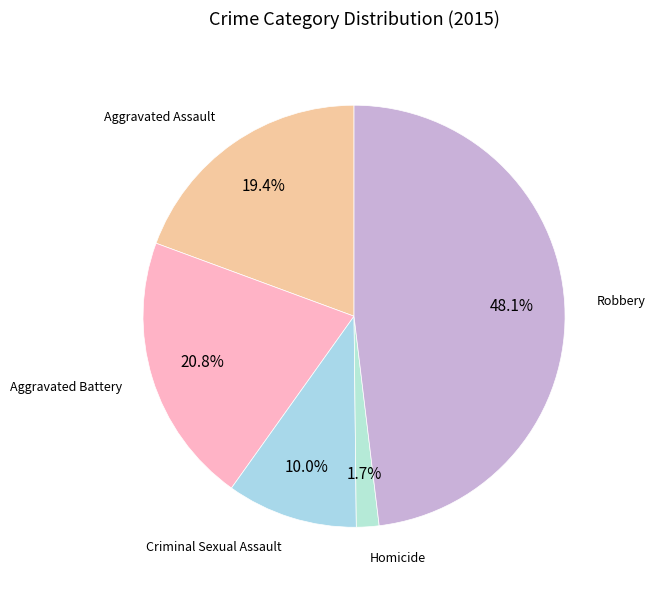

Which slice is the smallest?

Homicide